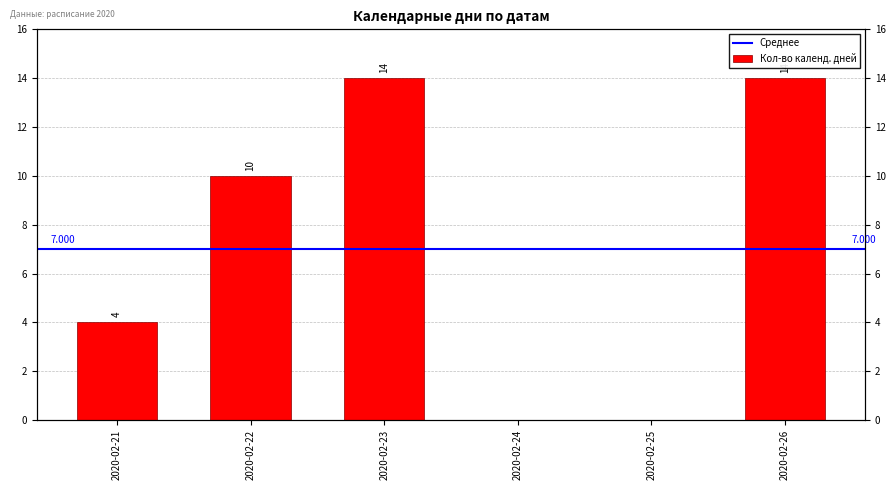

Where does the data first go above 10?

2020-02-23